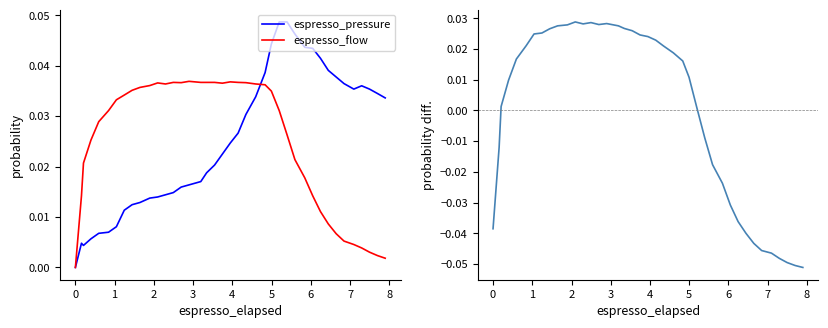

How many interior local valleys does the espresso_pressure series have?

2